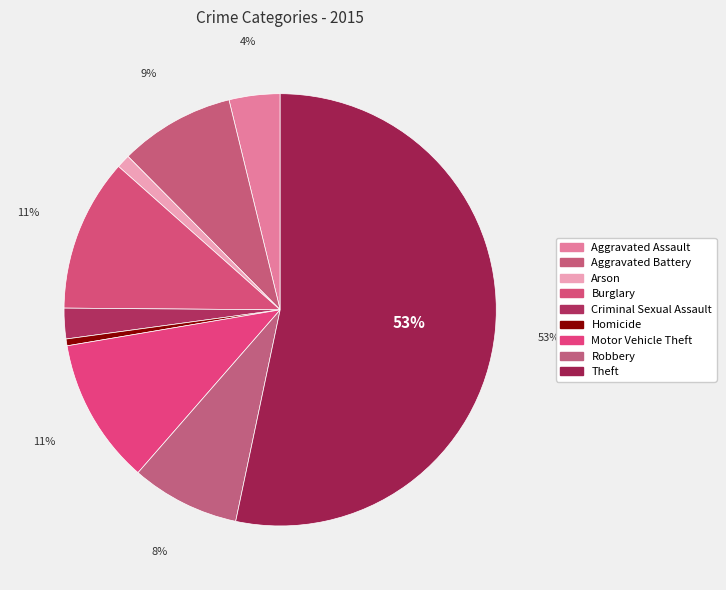

What is the largest slice in the pie chart?

Theft